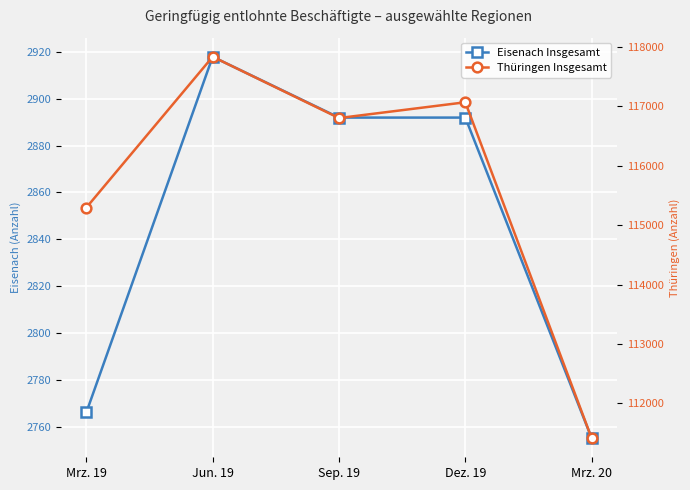

Is it true that Thüringen Insgesamt equals 115296 at Mrz. 19?

True